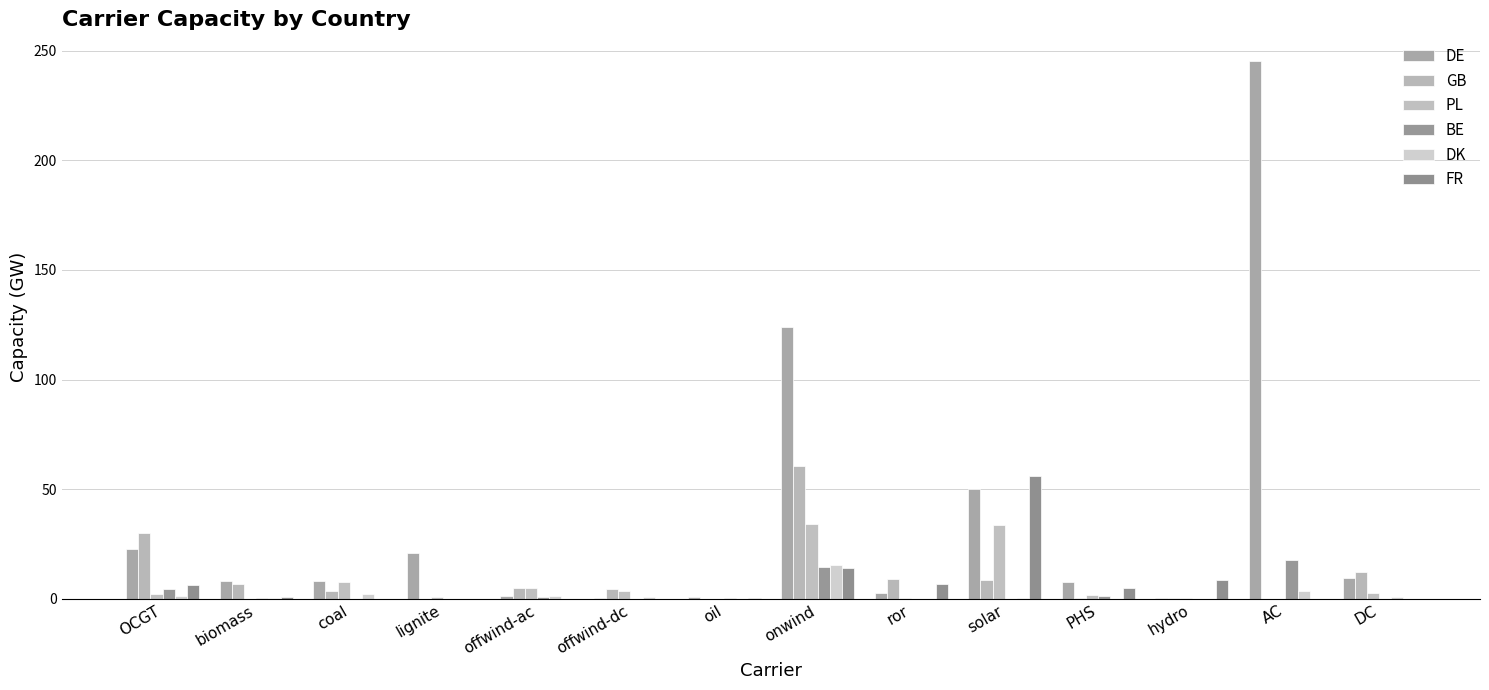

At which category is the sum across all series the highest?

AC